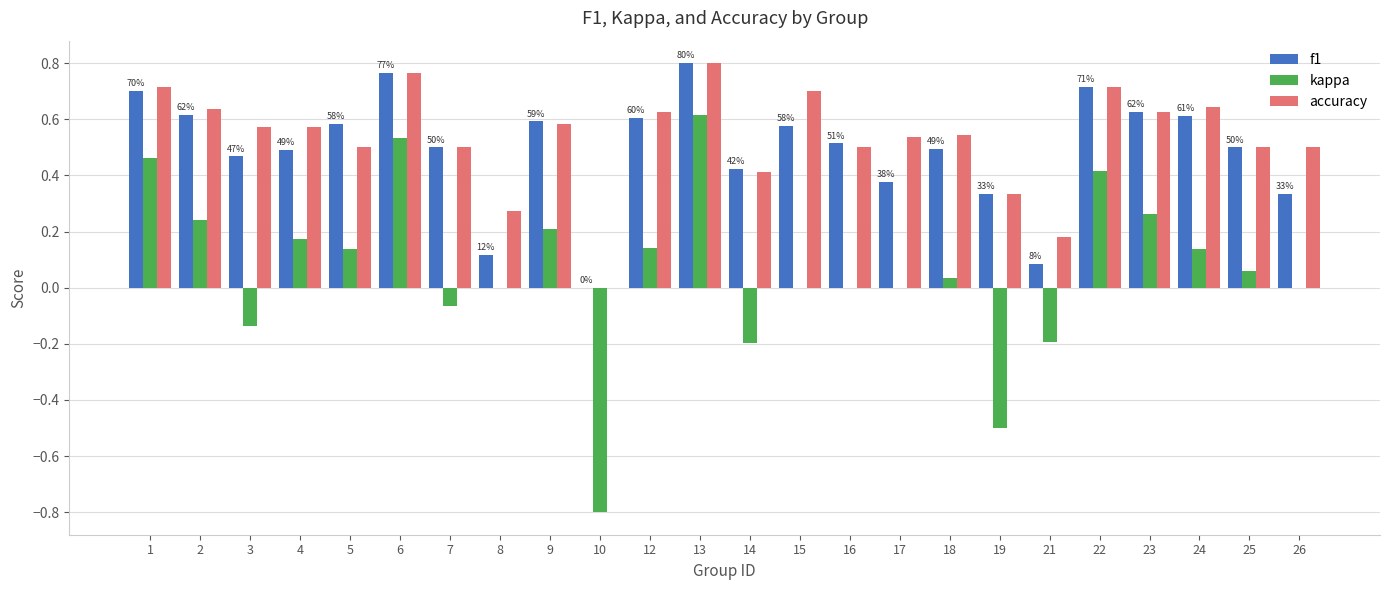

At which category is the sum across all series the highest?

13